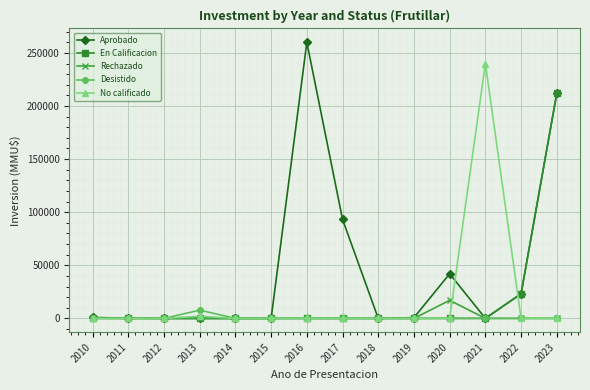

Which category has the highest value across all series?

2016